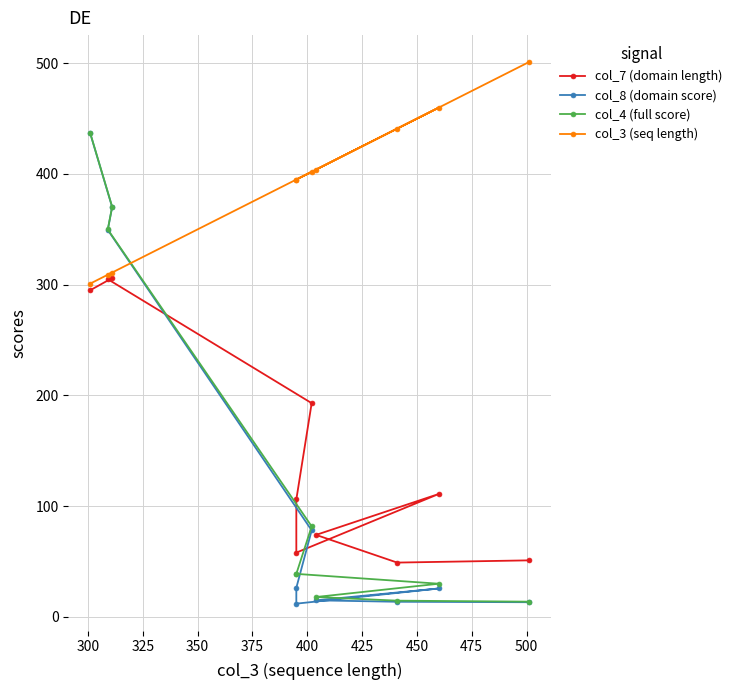

What is the greatest value displayed?

501.0